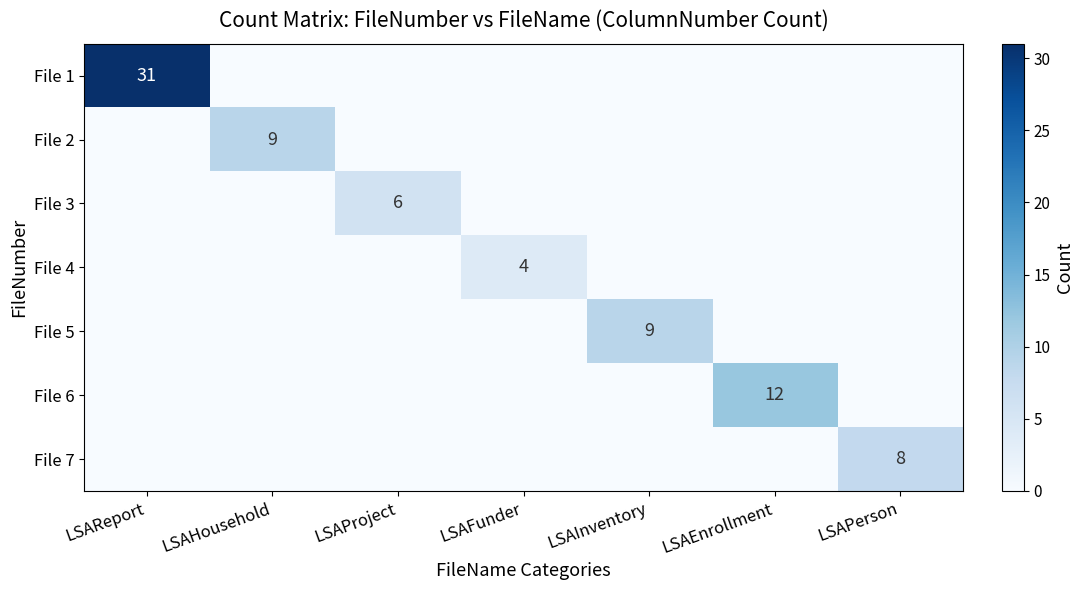

Is it true that File 2 equals 6 at LSAHousehold?

False